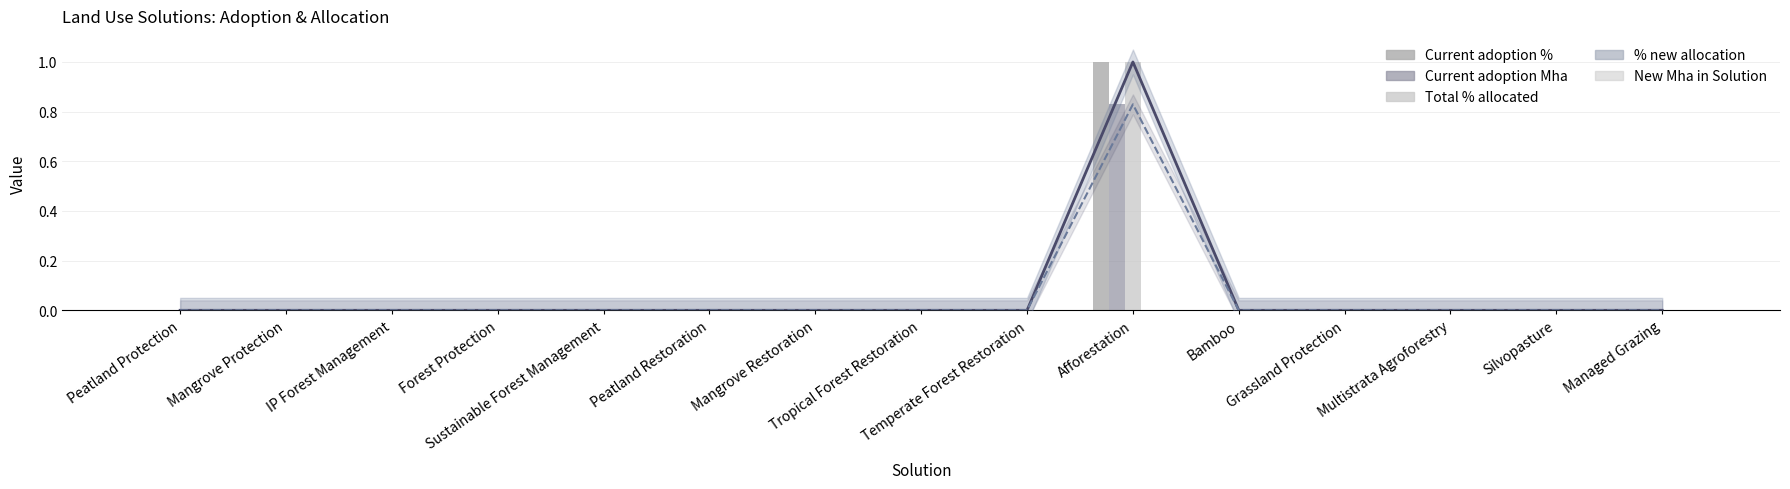

What are all the series names shown in the legend?

Current adoption %, Current adoption Mha, Total % allocated, % new allocation, New Mha in Solution